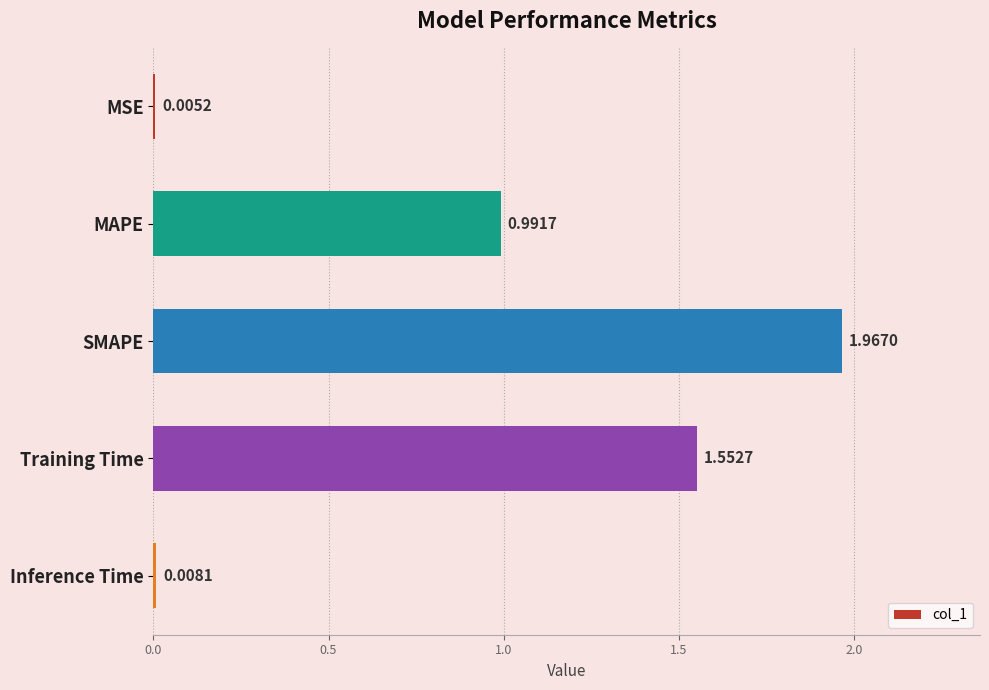

What is the sum of the values at Training Time and SMAPE?

3.5